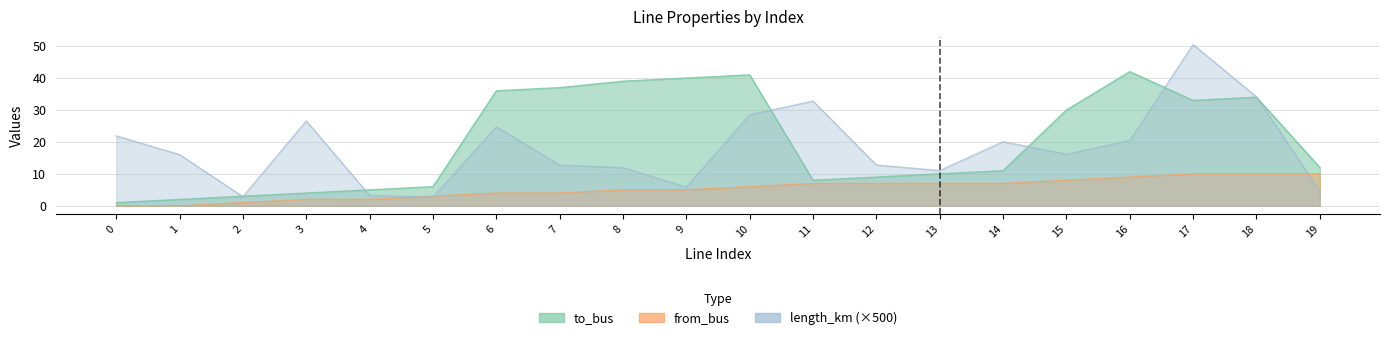

What is the average value of the from_bus series?

5.3